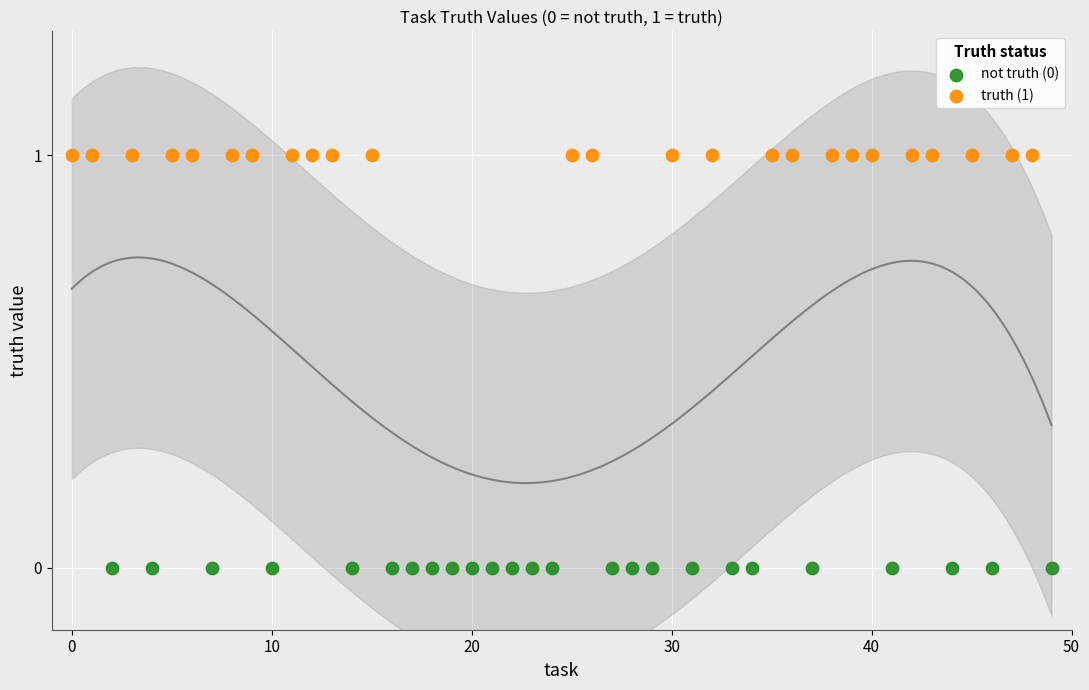

Which series contains the lowest Y value?

not truth (0)